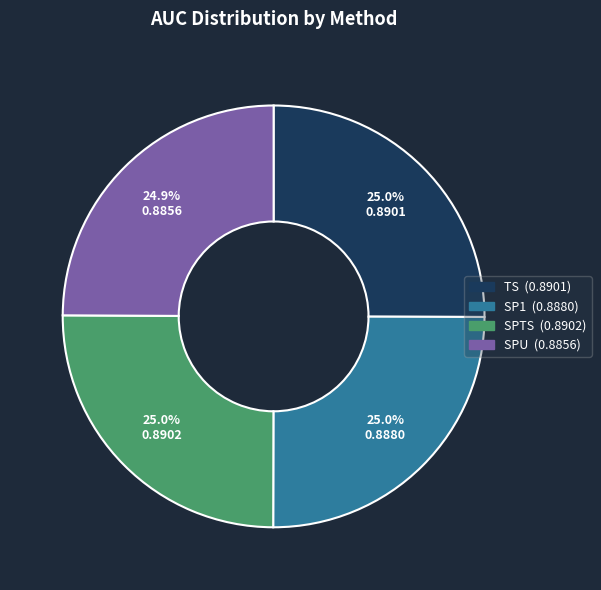

Is the sum of TS and SPU greater than half?

No